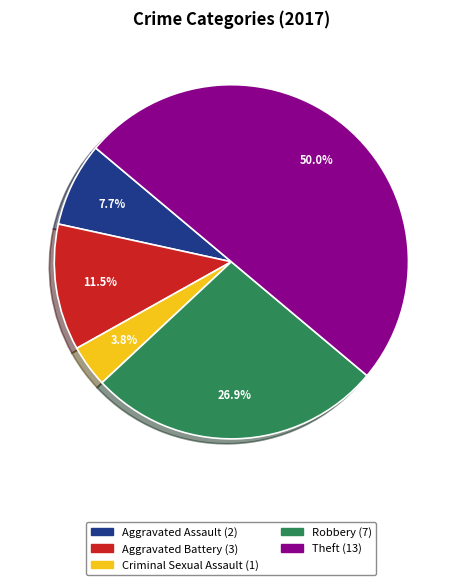

Does Aggravated Assault represent more than half of the total?

No